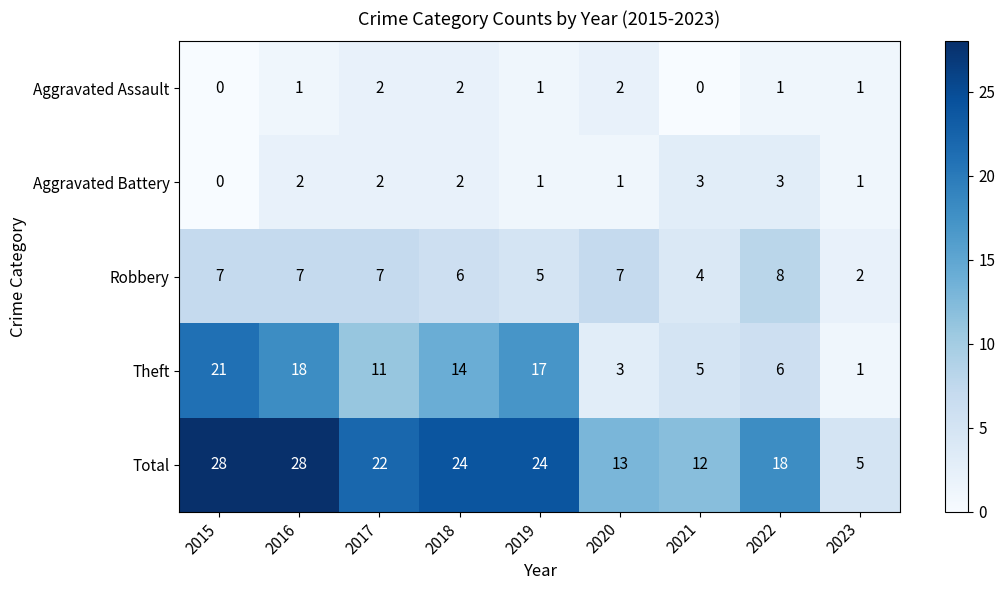

Which series has the widest spread of values?

Total